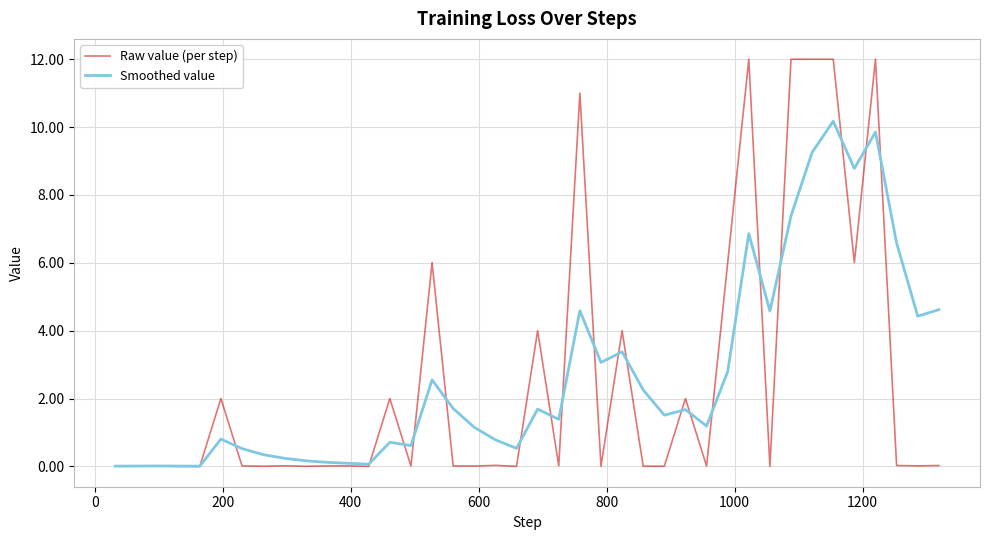

Which series has the widest spread of values?

Raw value (per step)